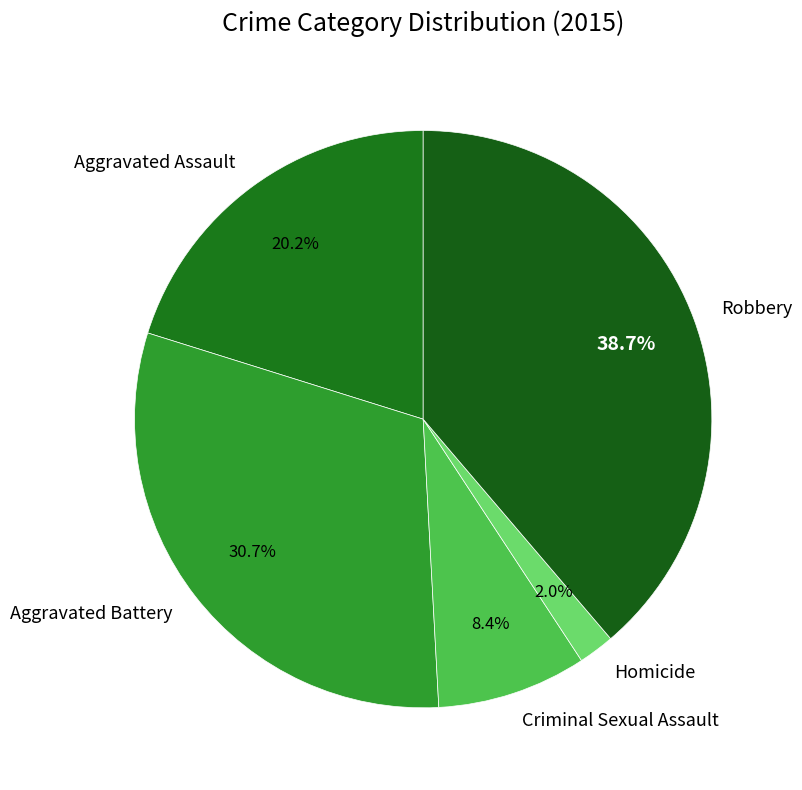

To the nearest percent, what is the difference between the Robbery and Aggravated Battery slice percentages?

8%